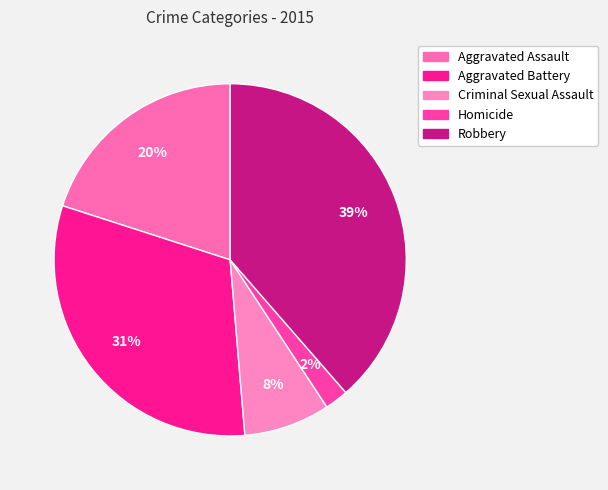

Rank the categories by value from lowest to highest.

Homicide, Criminal Sexual Assault, Aggravated Assault, Aggravated Battery, Robbery